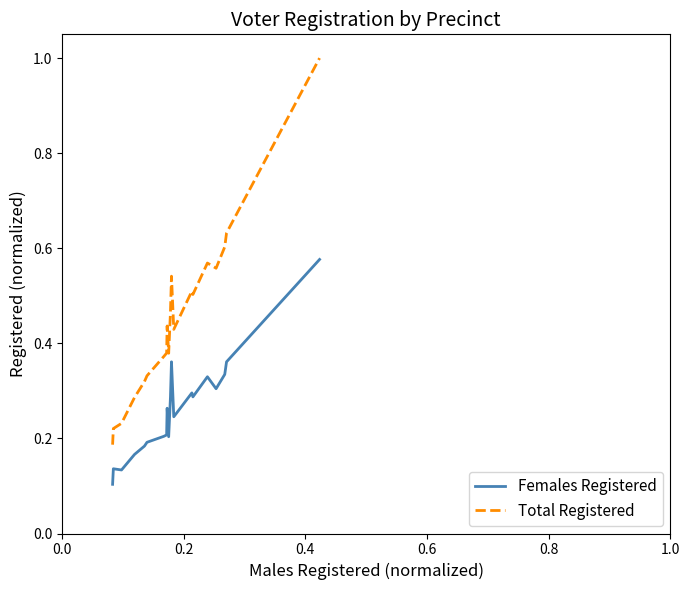

Which series has the largest total across all categories?

Total Registered